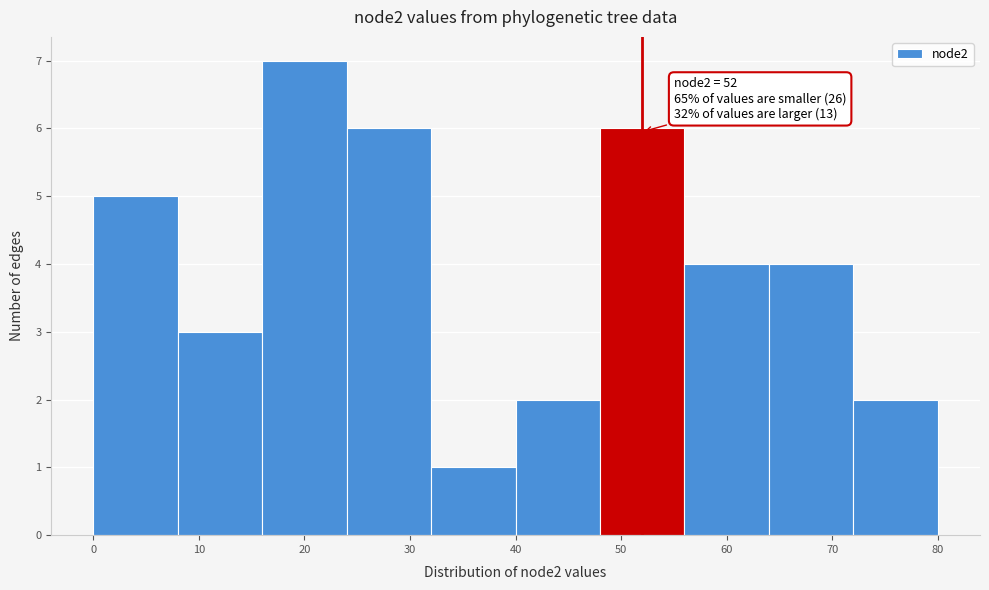

Which range on the x-axis has the tallest bar?

16 to 24